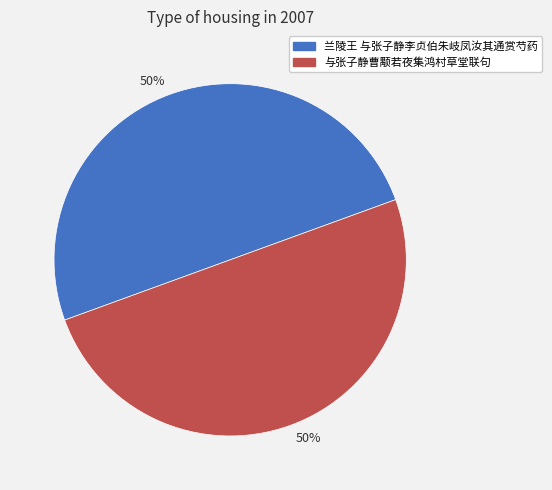

To the nearest percent, what is the average slice percentage?

50%